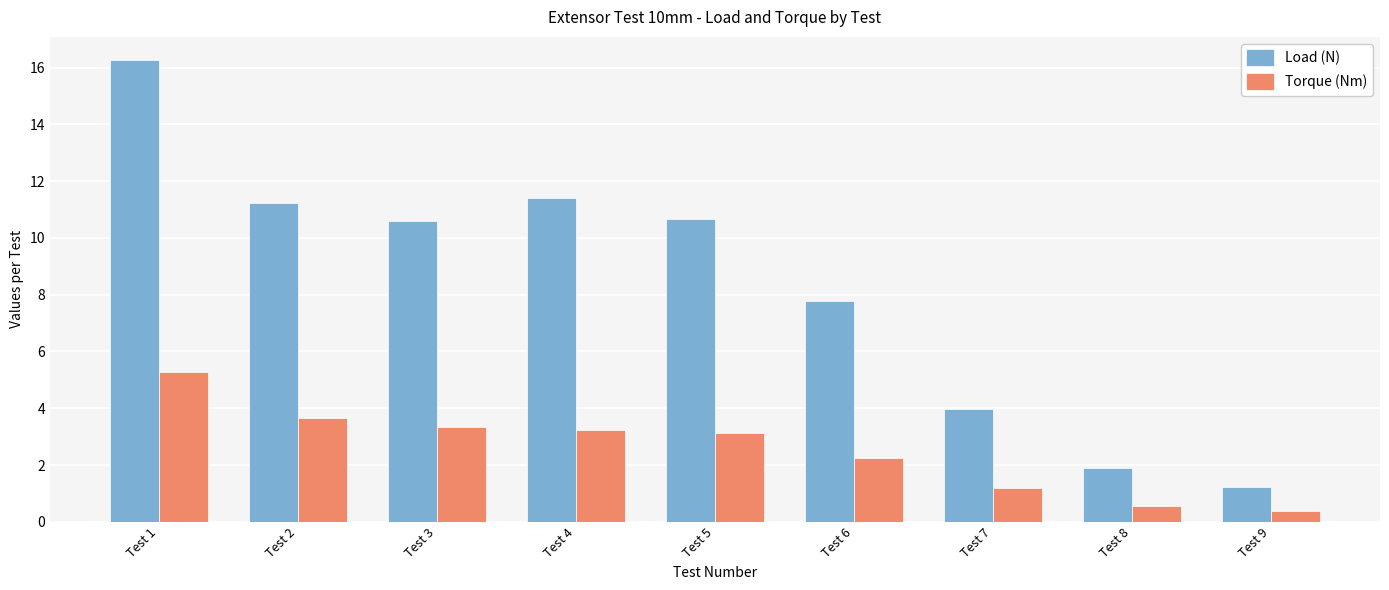

What is the average value of the Torque (Nm) series?

2.6